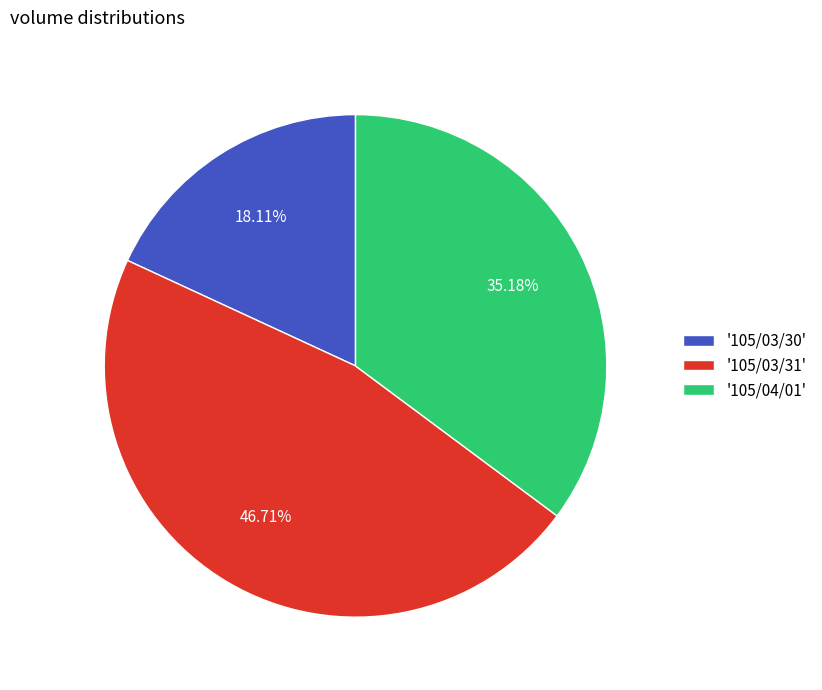

Rank the categories by value from lowest to highest.

'105/03/30', '105/04/01', '105/03/31'